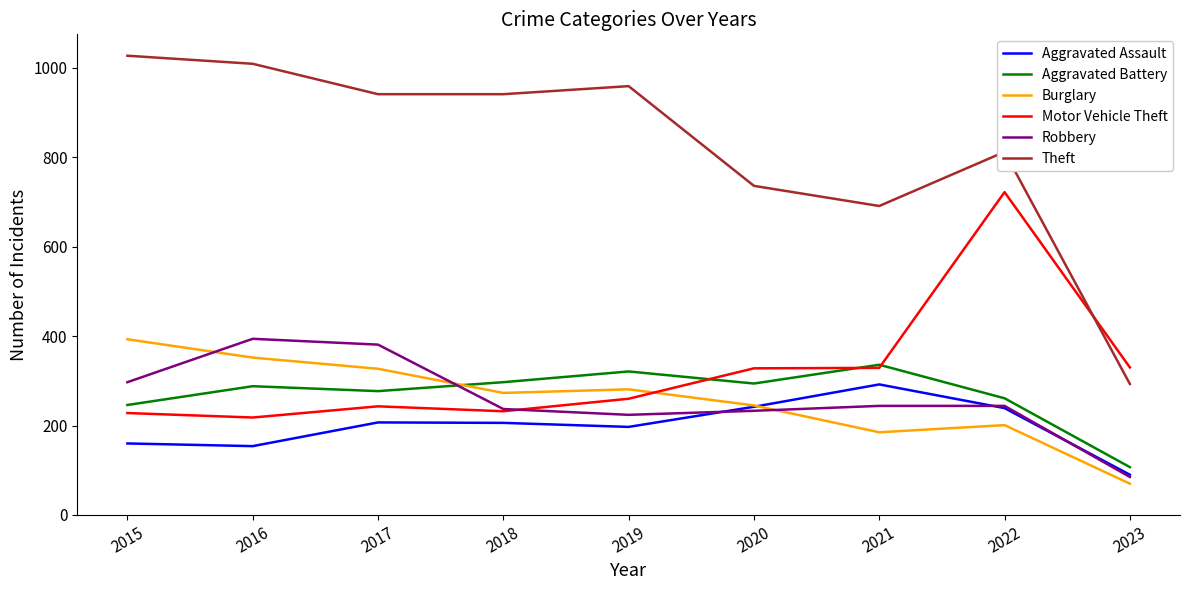

What is the highest value of the Motor Vehicle Theft series?

722